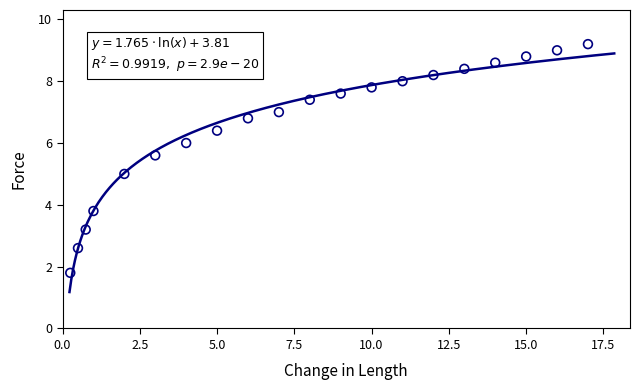

What is the range of X values (max minus min)?

16.8